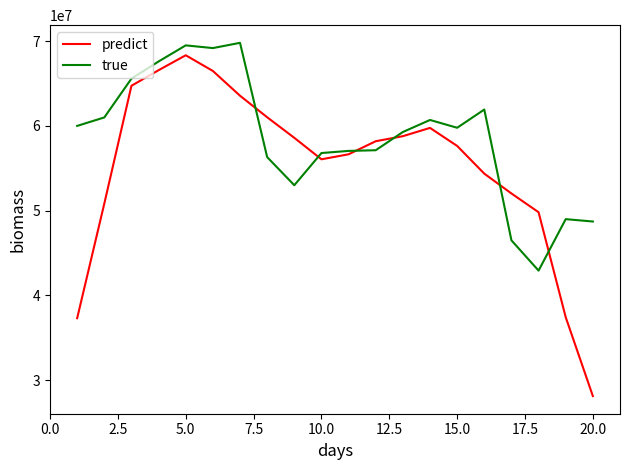

Which series has the largest total across all categories?

true